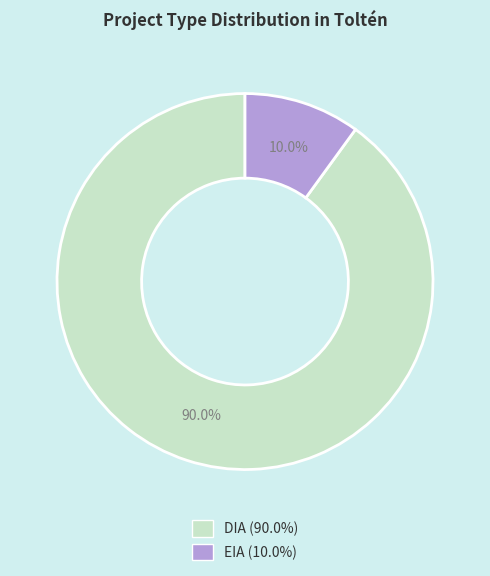

Do DIA and EIA together represent more than half of the pie?

Yes